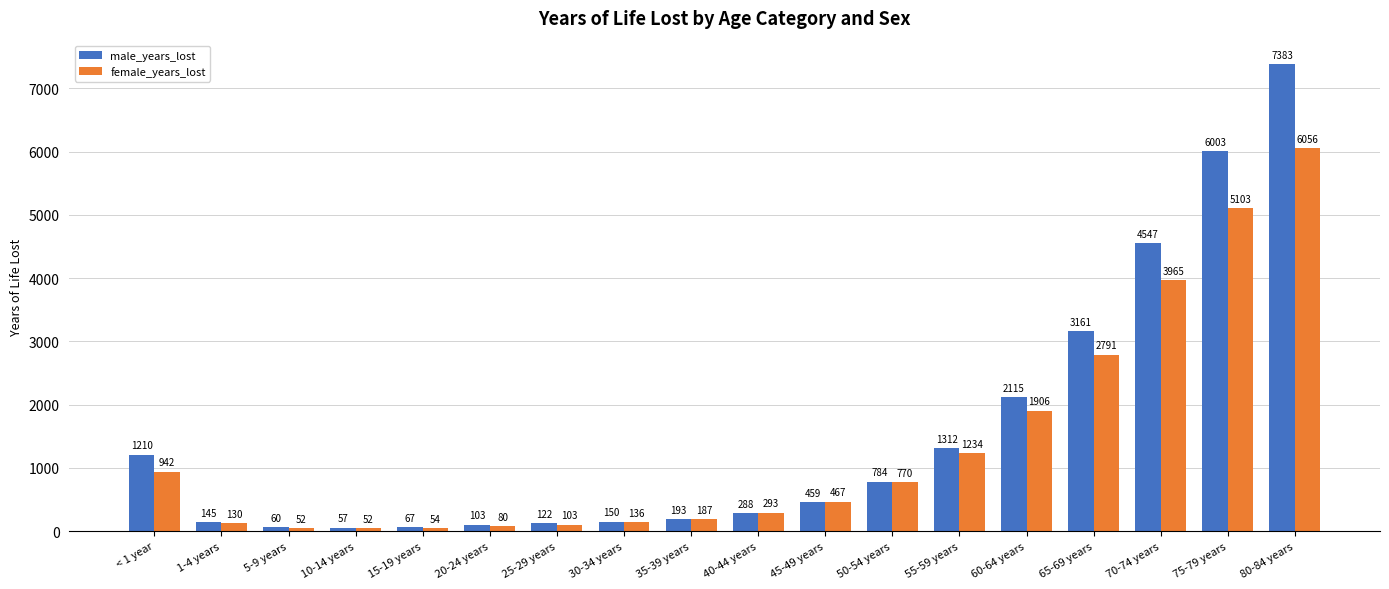

Are the bars grouped side by side (vs. stacked)?

Yes